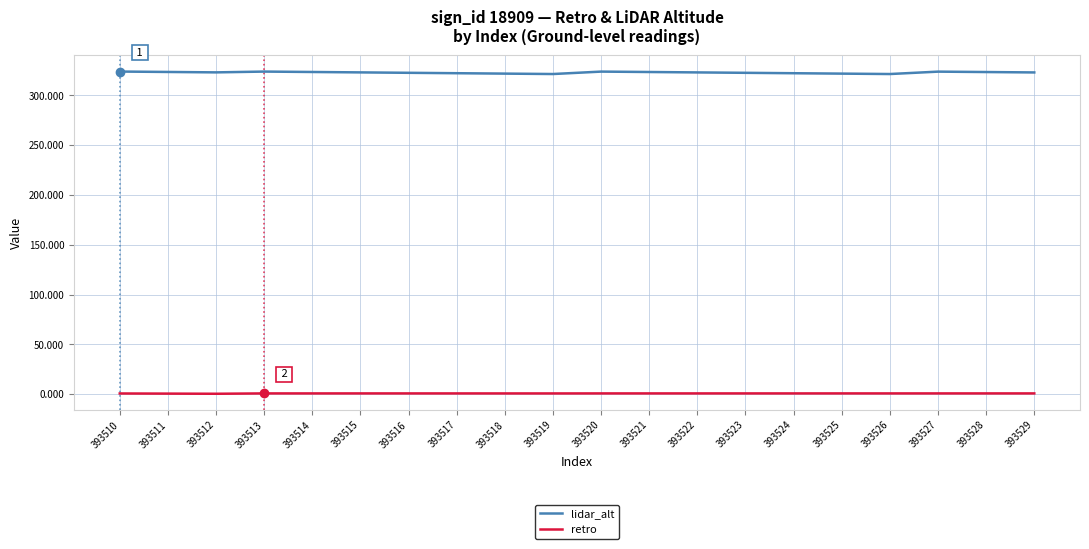

What is the maximum value shown in the chart?

324.0